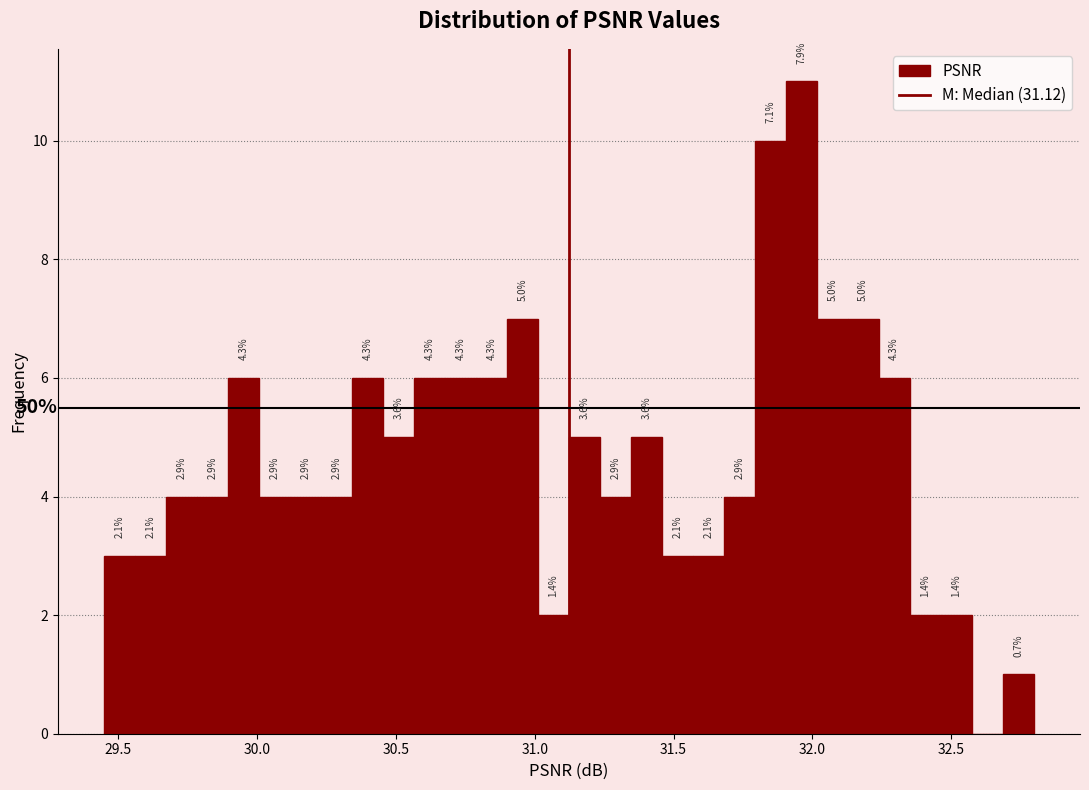

Read against the x-axis, roughly where is the centre of the tallest bar?

31.95